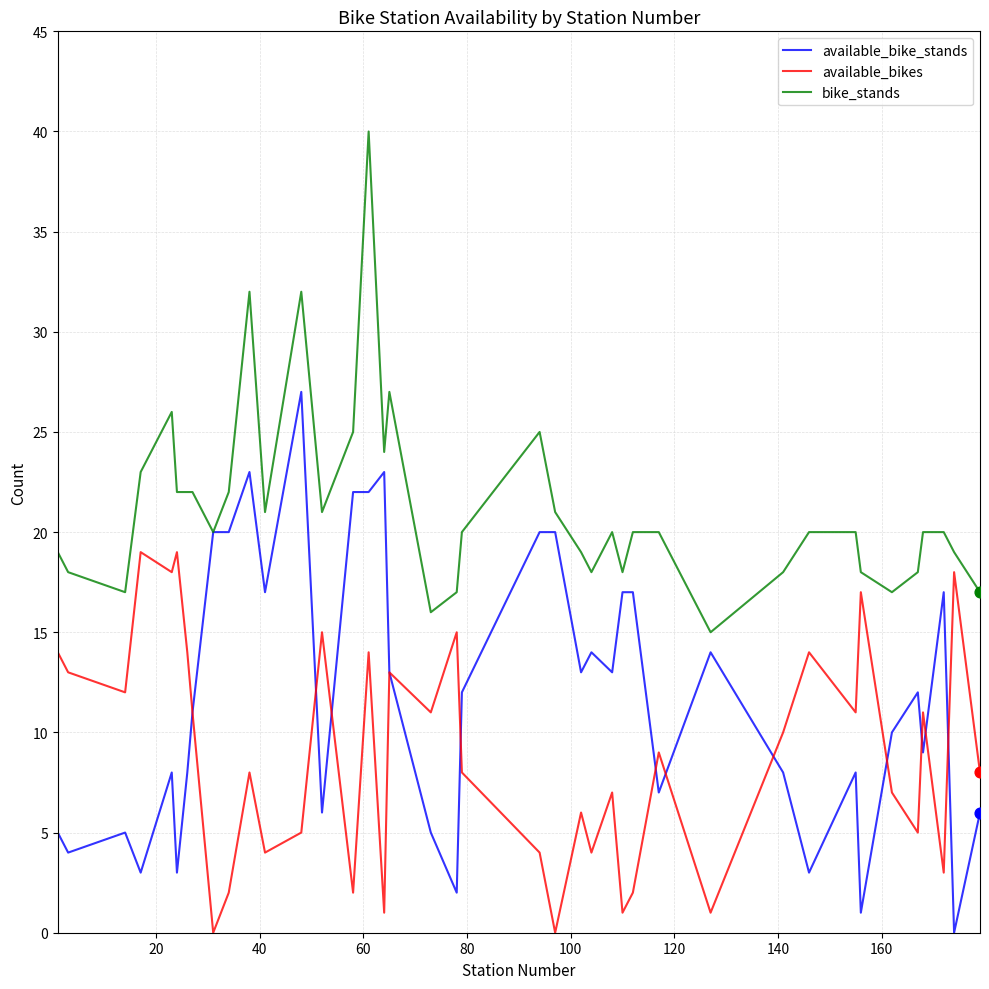

Which series has the largest total across all categories?

bike_stands